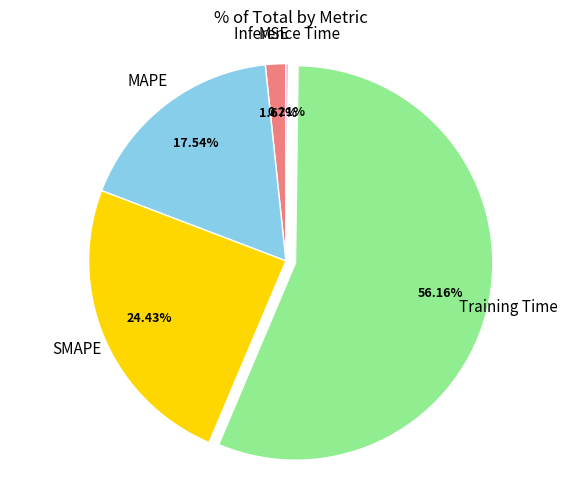

Is there a majority slice in this chart?

Yes